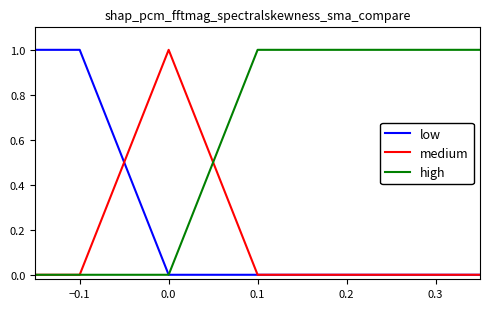

How many lines are shown in the chart?

3